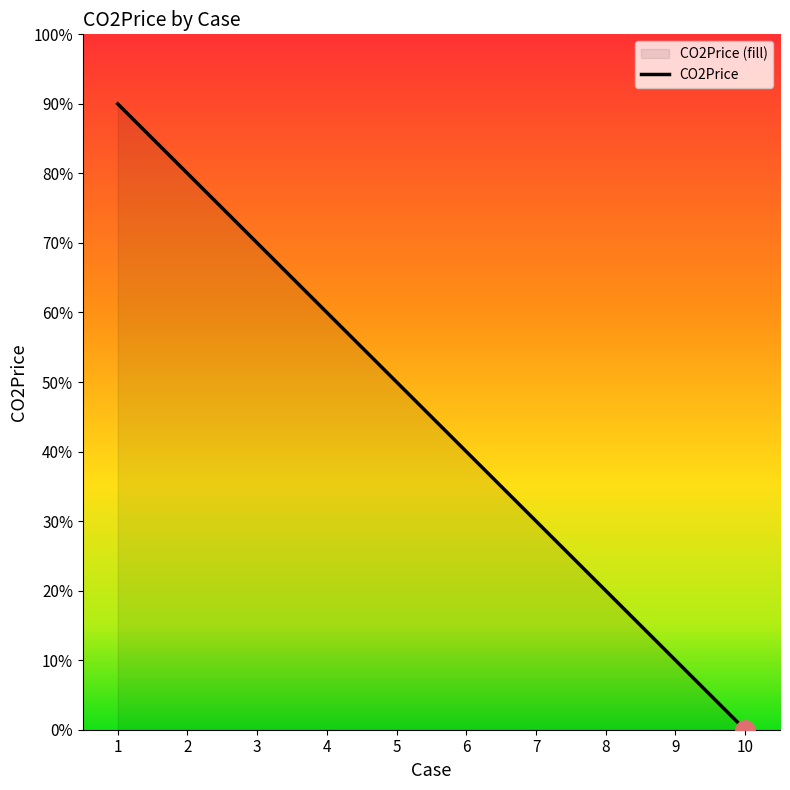

What is the value of the 1st point from the left?

0.9